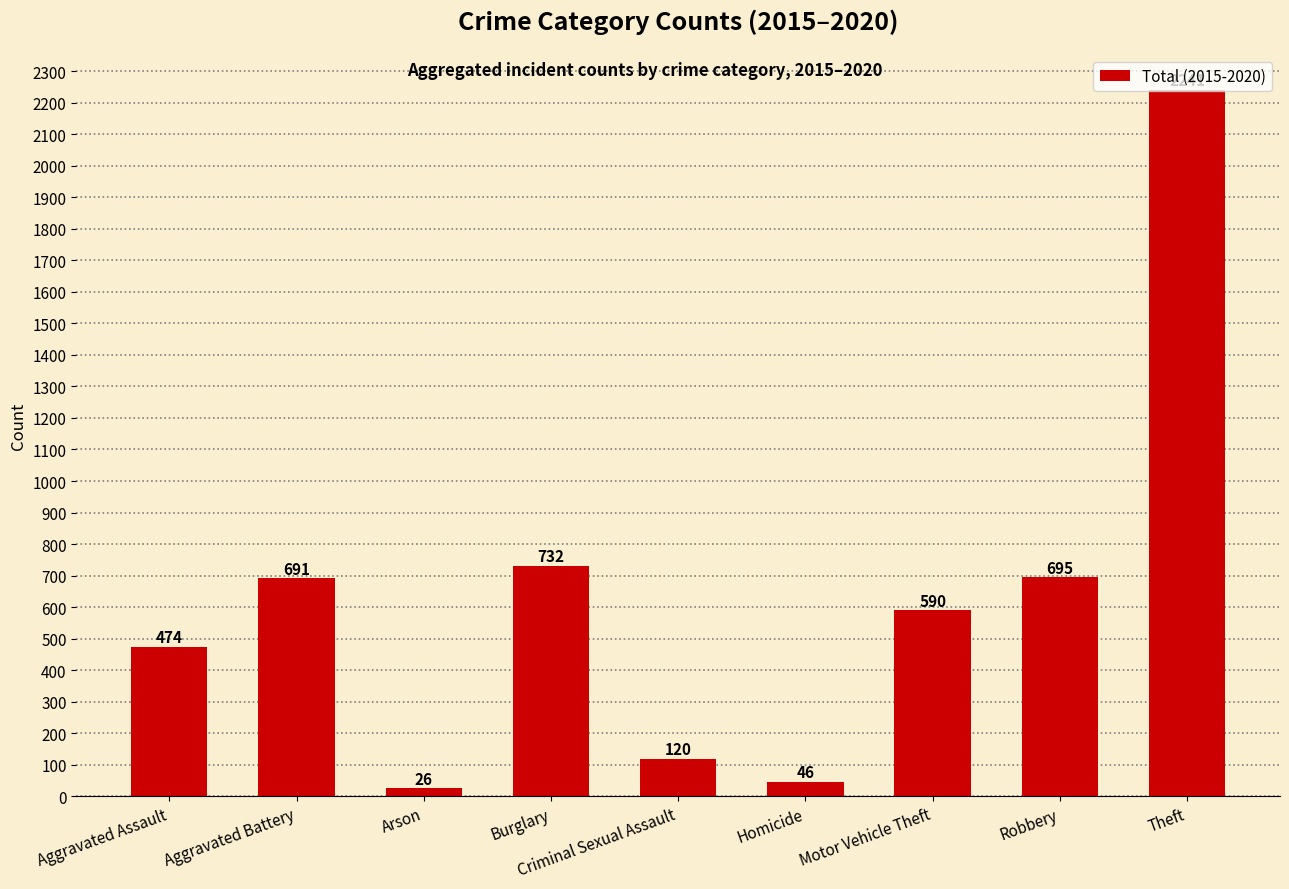

How many data points are less than 590?

4